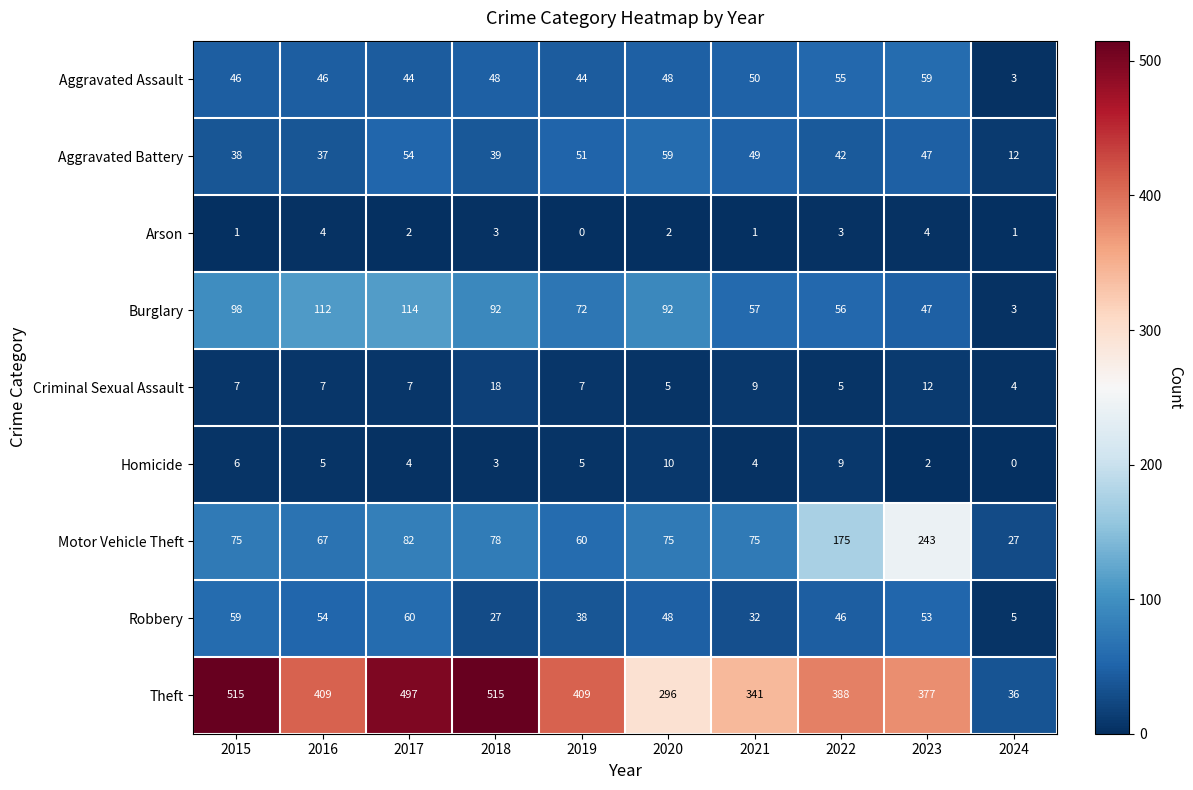

Rank the series at 2021 from lowest to highest value.

Arson, Homicide, Criminal Sexual Assault, Robbery, Aggravated Battery, Aggravated Assault, Burglary, Motor Vehicle Theft, Theft